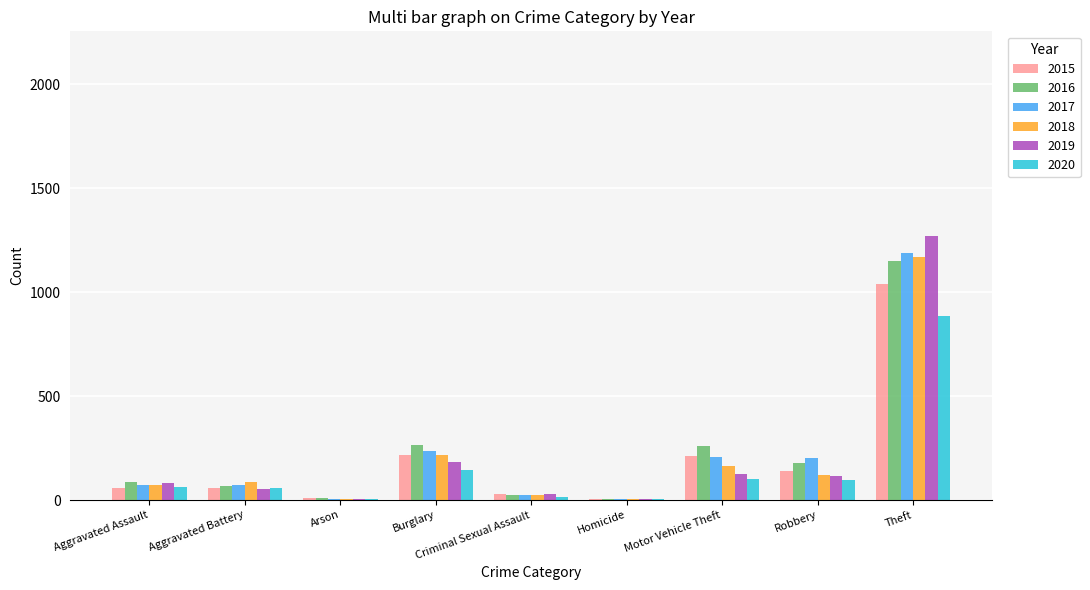

How many groups of bars are there?

9